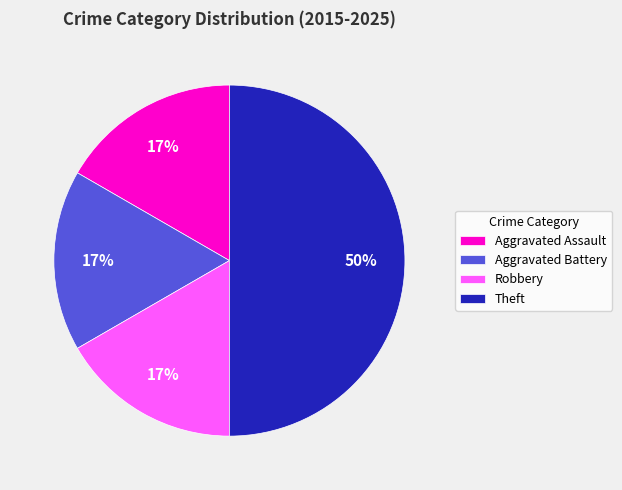

Combined, do Aggravated Assault and Aggravated Battery account for over 50%?

No